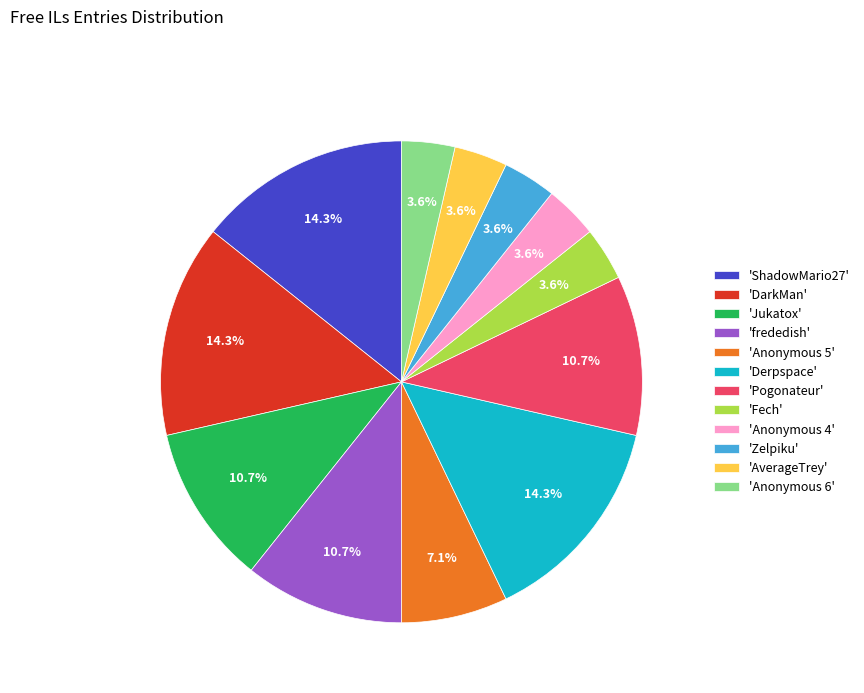

What is the total percentage of 'DarkMan' and 'Derpspace'?

28.6%